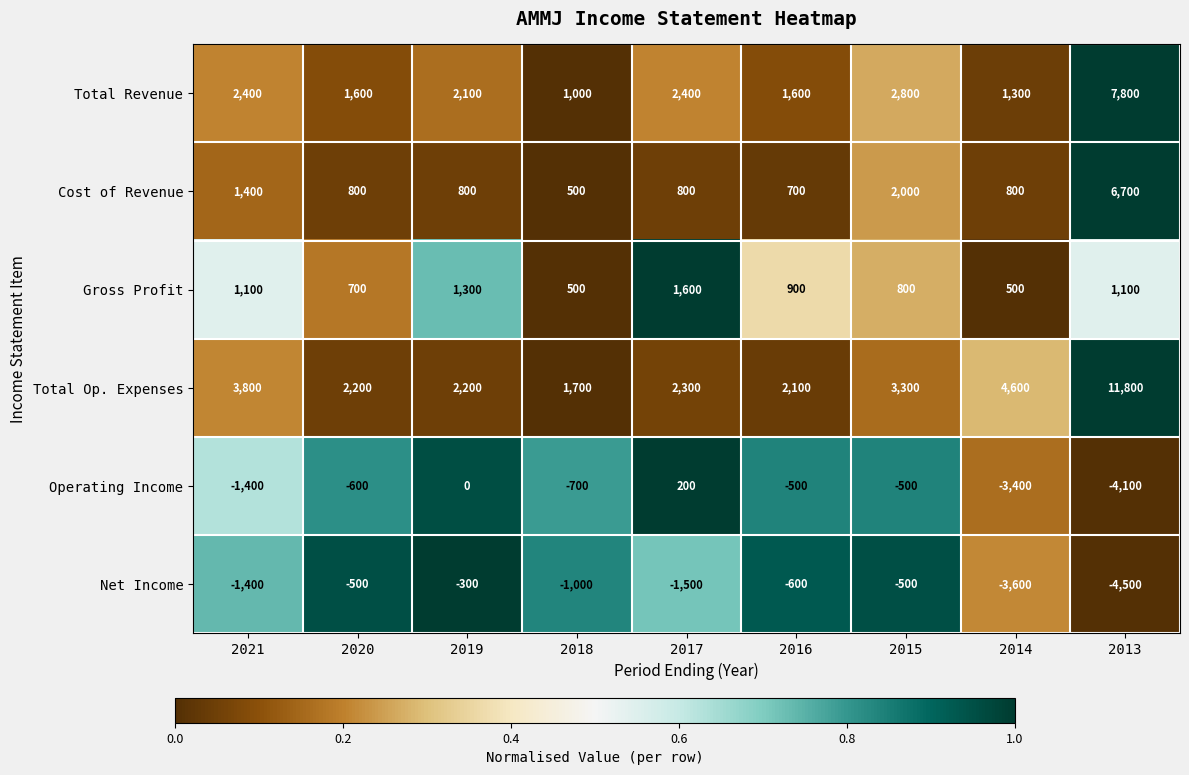

Is the value of Net Income at 2013 greater than the value of Total Revenue at 2019?

No